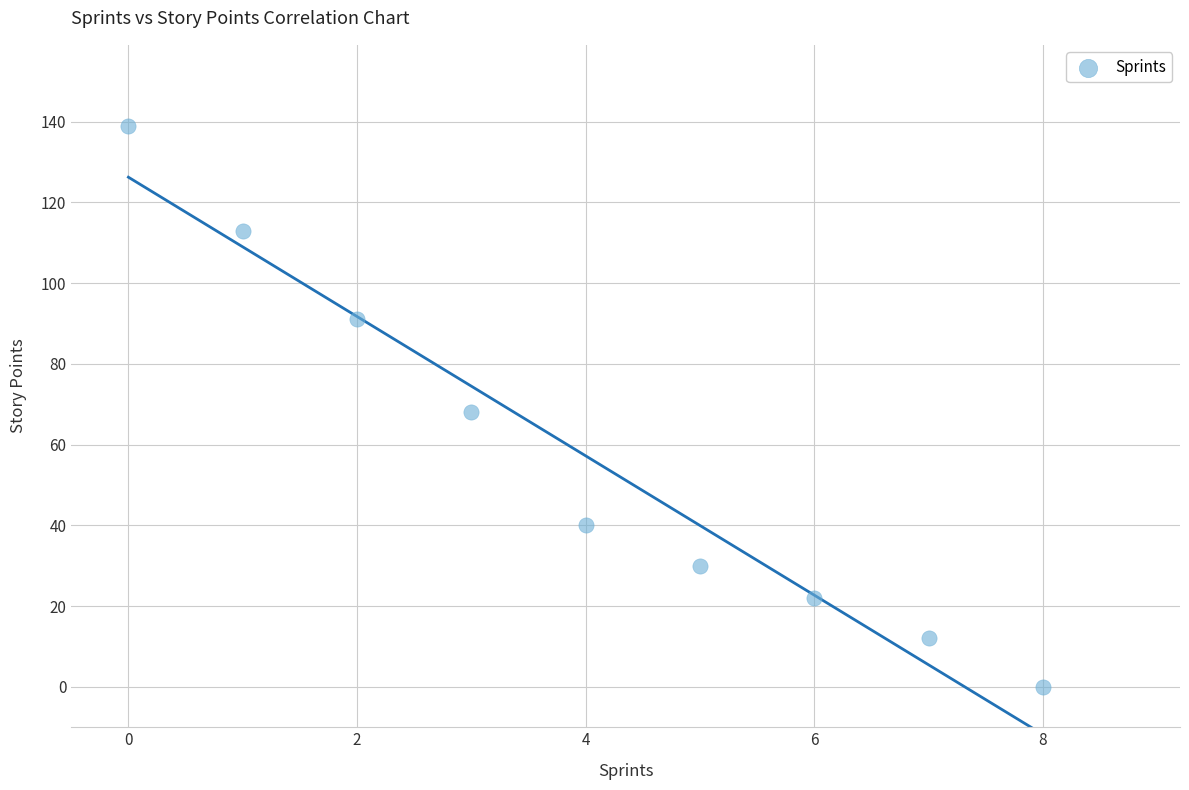

What is the average Y value?

57